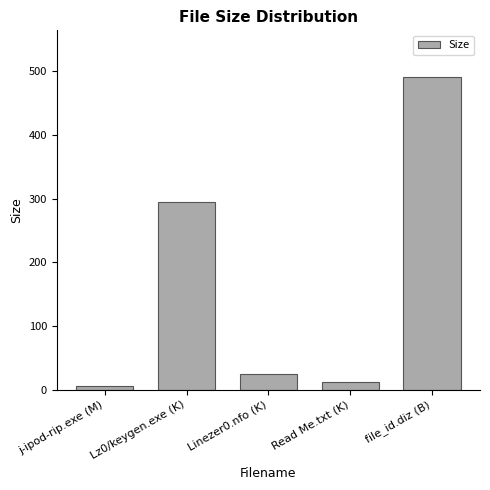

What is the change in value from Linezer0.nfo (K) to Read Me.txt (K)?

-11.8